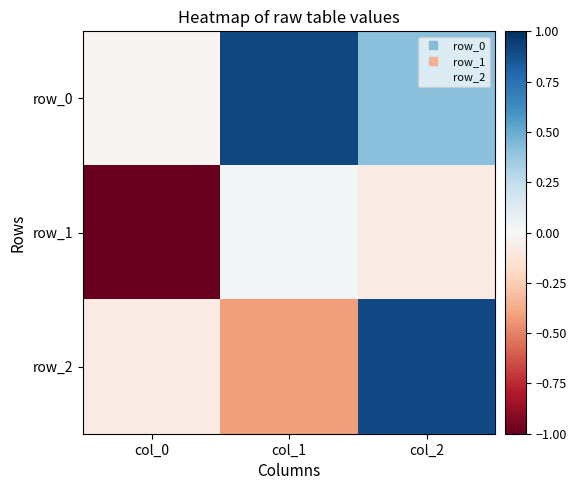

Reading right to left, transcribe all the data shown in this chart.

row_0: col_2=0.4	col_1=0.9	col_0=-0.0
row_1: col_2=-0.1	col_1=0.0	col_0=-1.0
row_2: col_2=0.9	col_1=-0.4	col_0=-0.1